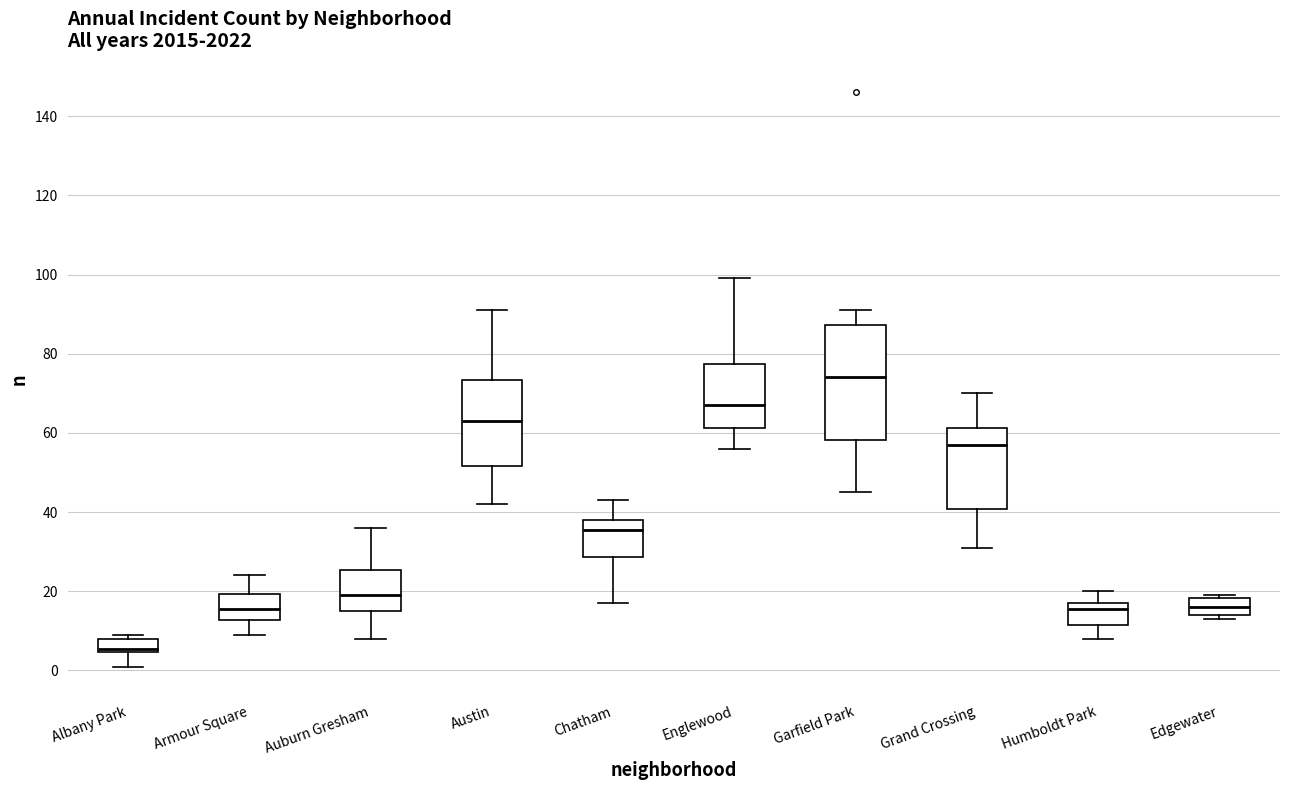

Reading left to right, transcribe this box plot: for each box, give where its median line is, the range the box spans, and where its two whiskers end, as read against the y-axis. The values are not printed on the chart, so give them approximately, as read against the axis.

Albany Park: median 6, box 4 to 8, whiskers 2 to 10
Armour Square: median 16, box 12 to 20, whiskers 10 to 24
Auburn Gresham: median 20, box 16 to 26, whiskers 8 to 36
Austin: median 64, box 52 to 74, whiskers 42 to 92
Chatham: median 36, box 28 to 38, whiskers 18 to 44
Englewood: median 68, box 62 to 78, whiskers 56 to 100
Garfield Park: median 74, box 58 to 88, whiskers 46 to 92
Grand Crossing: median 58, box 40 to 62, whiskers 32 to 70
Humboldt Park: median 16, box 12 to 18, whiskers 8 to 20
Edgewater: median 16, box 14 to 18, whiskers 14 (just below the box's lower edge) to 20